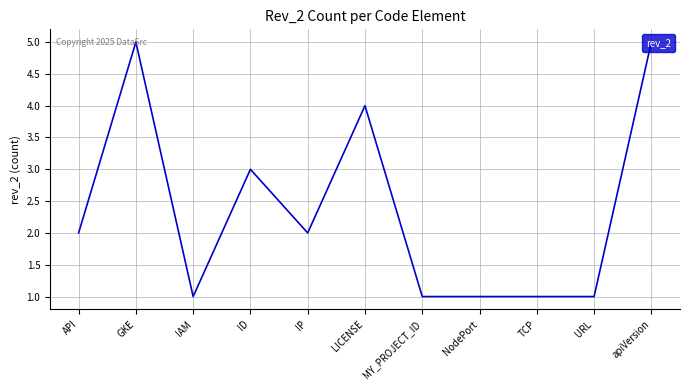

What value does the data have at apiVersion?

5